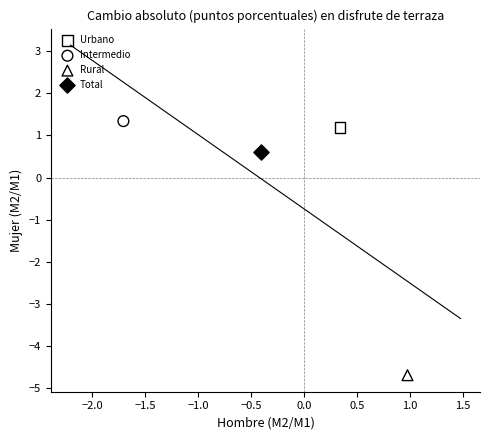

Which series contains the lowest Y value?

Rural